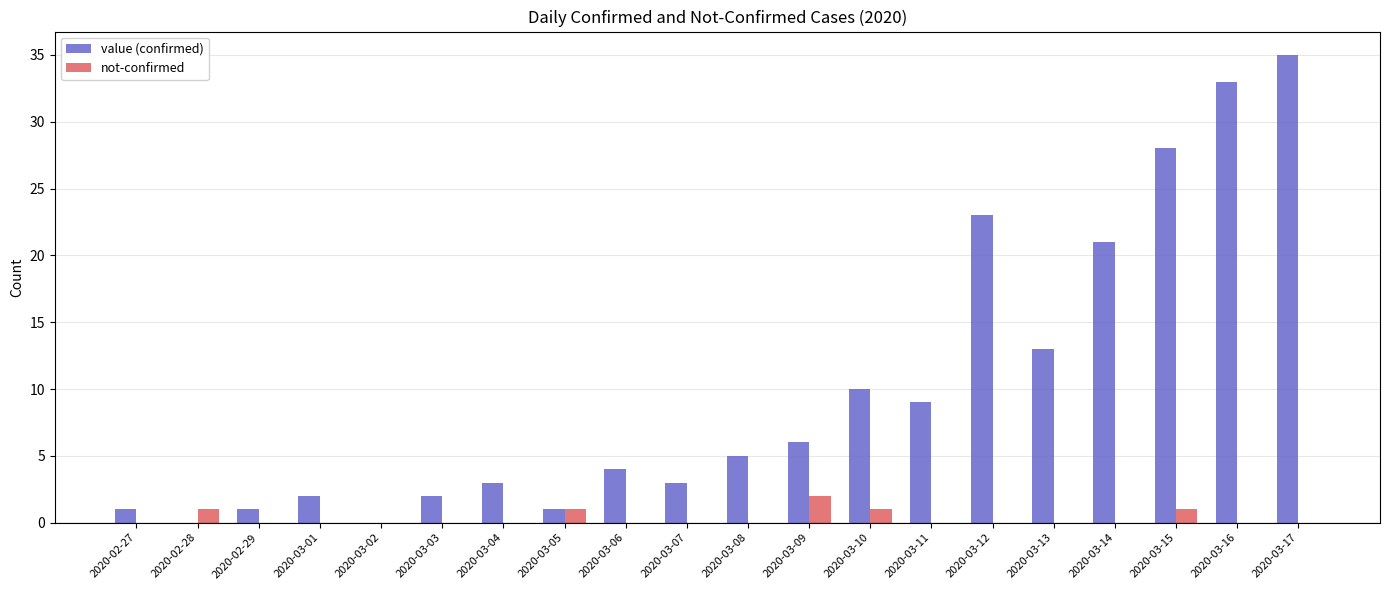

Which series has the largest range (max minus min)?

value (confirmed)